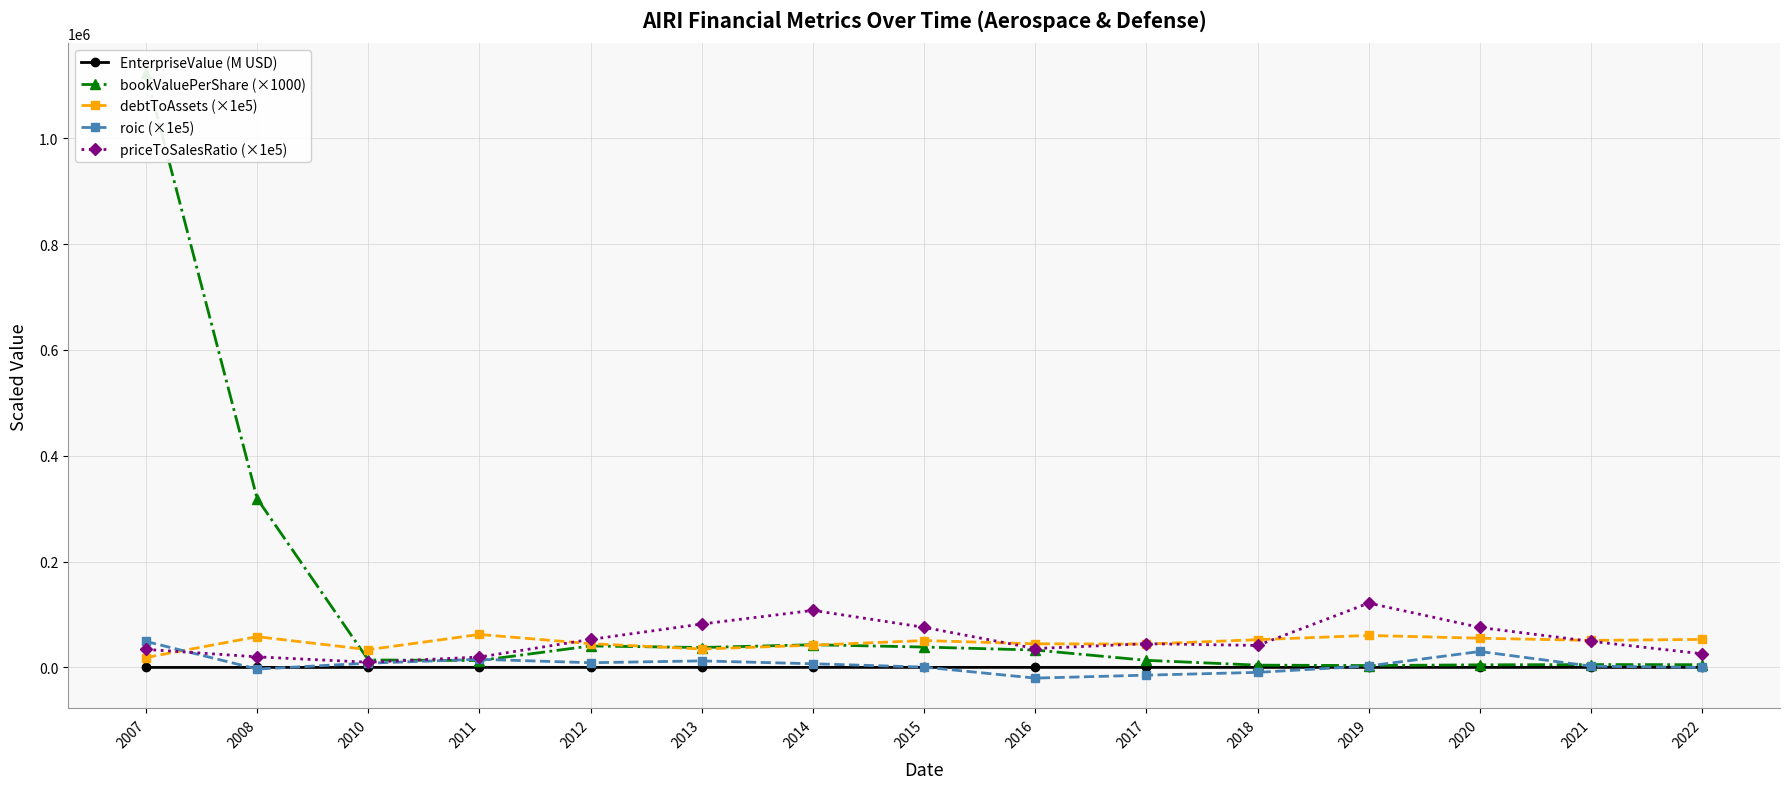

What is the value of the bookValuePerShare (×1000) point at the 14th from the left?

5425.7